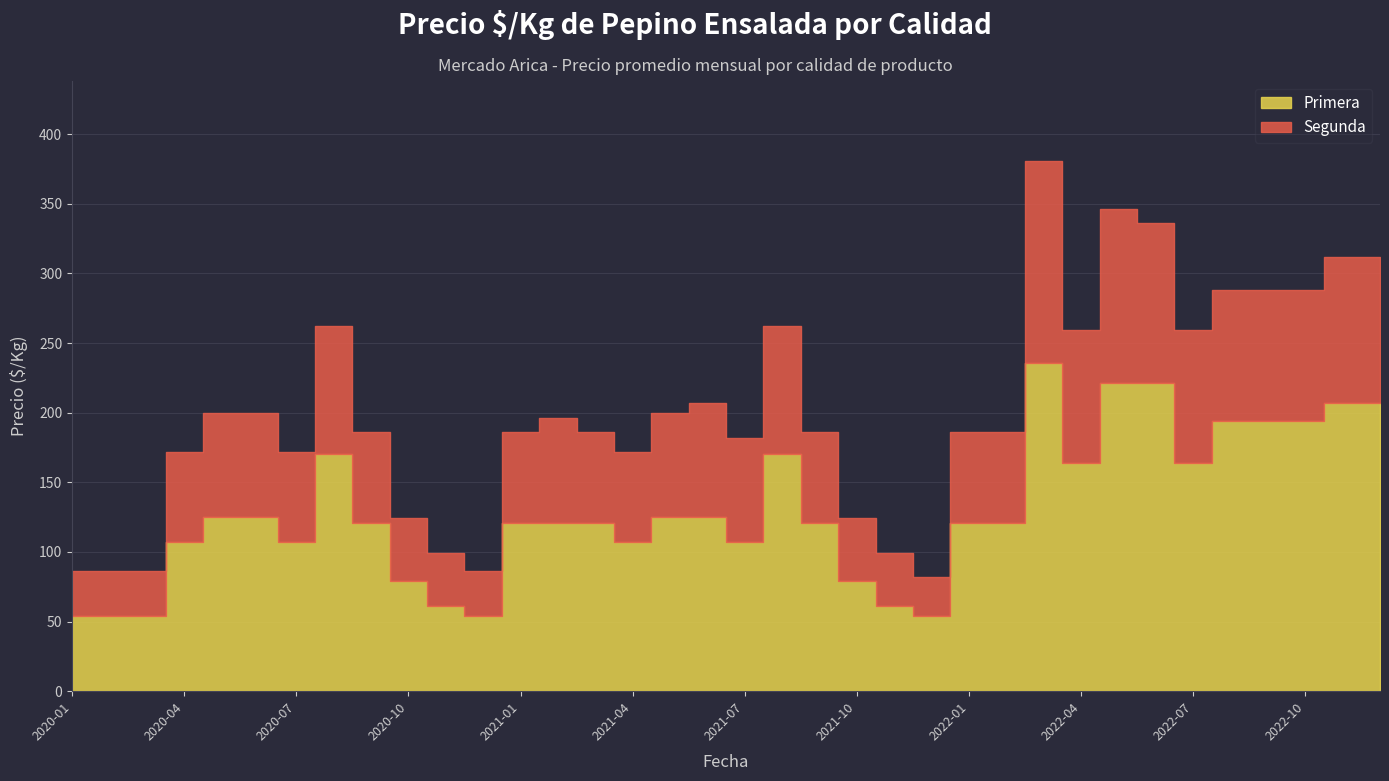

What is the maximum value shown in the chart?

236